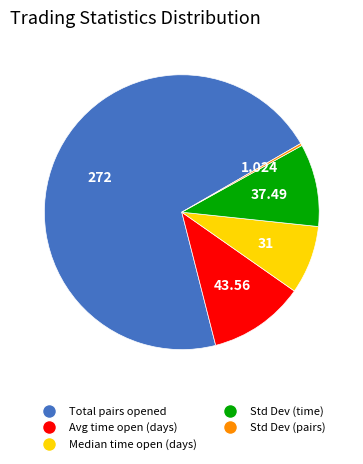

Which has a higher value, Total pairs opened or Median time open (days)?

Total pairs opened